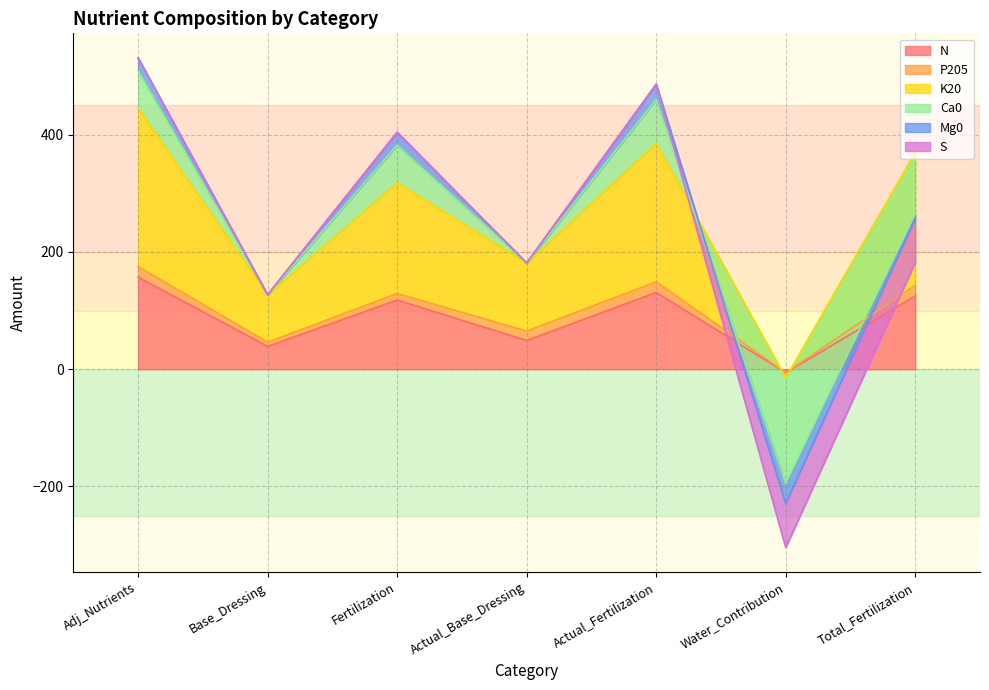

How many interior local peaks does the P205 series have?

1